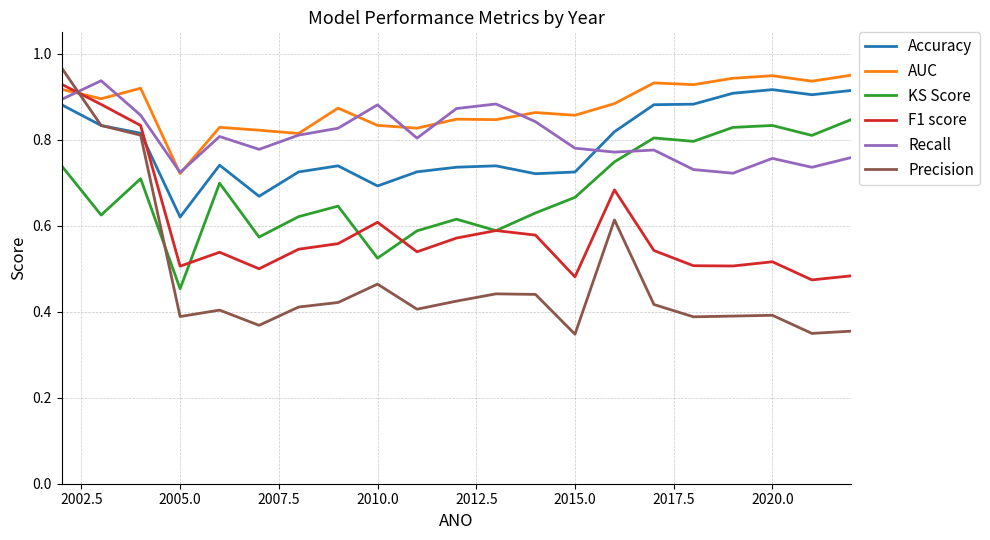

Which series has the largest total across all categories?

AUC